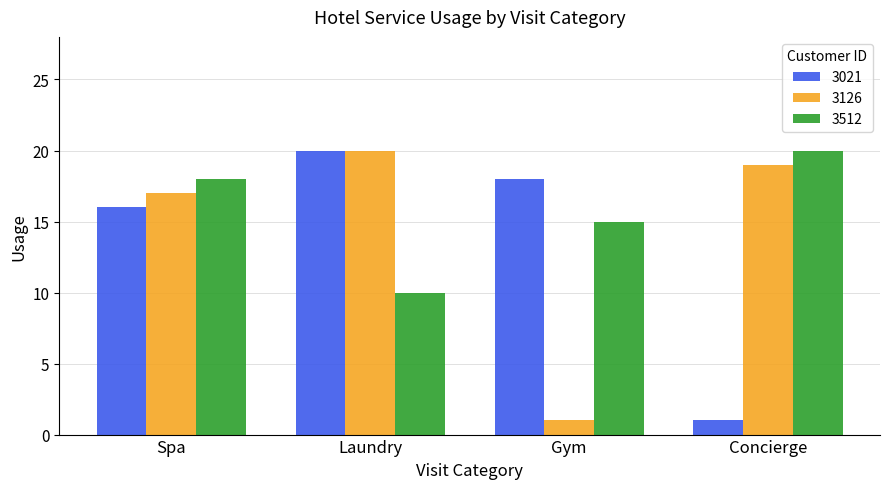

What is the sum of all 3021 values?

55